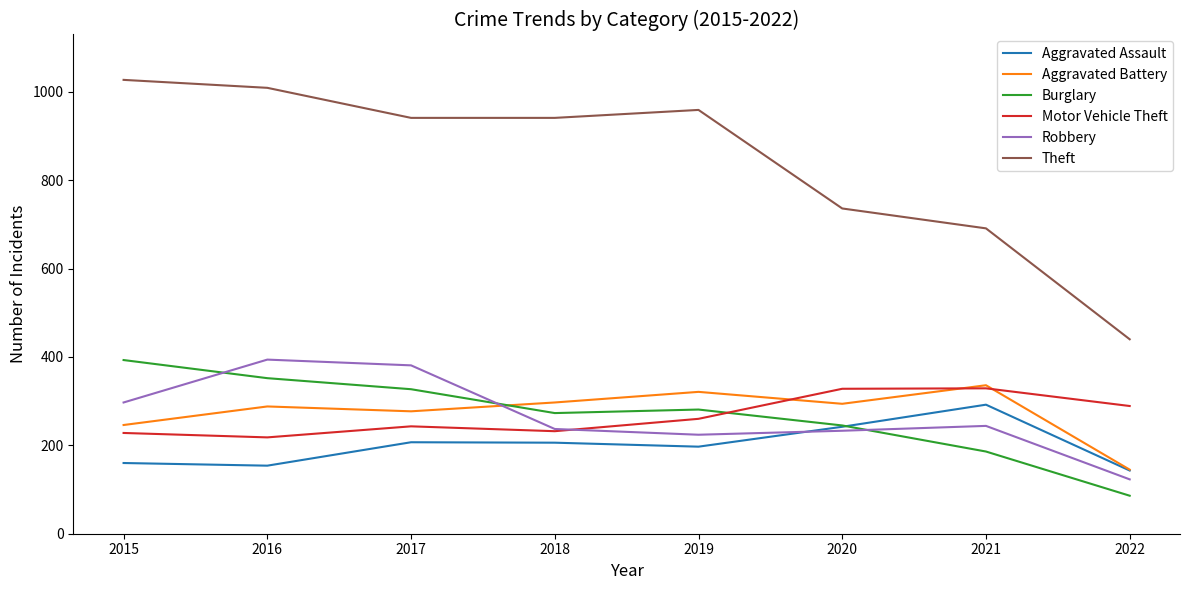

Read the Burglary value at 2015, to the nearest 10.

390